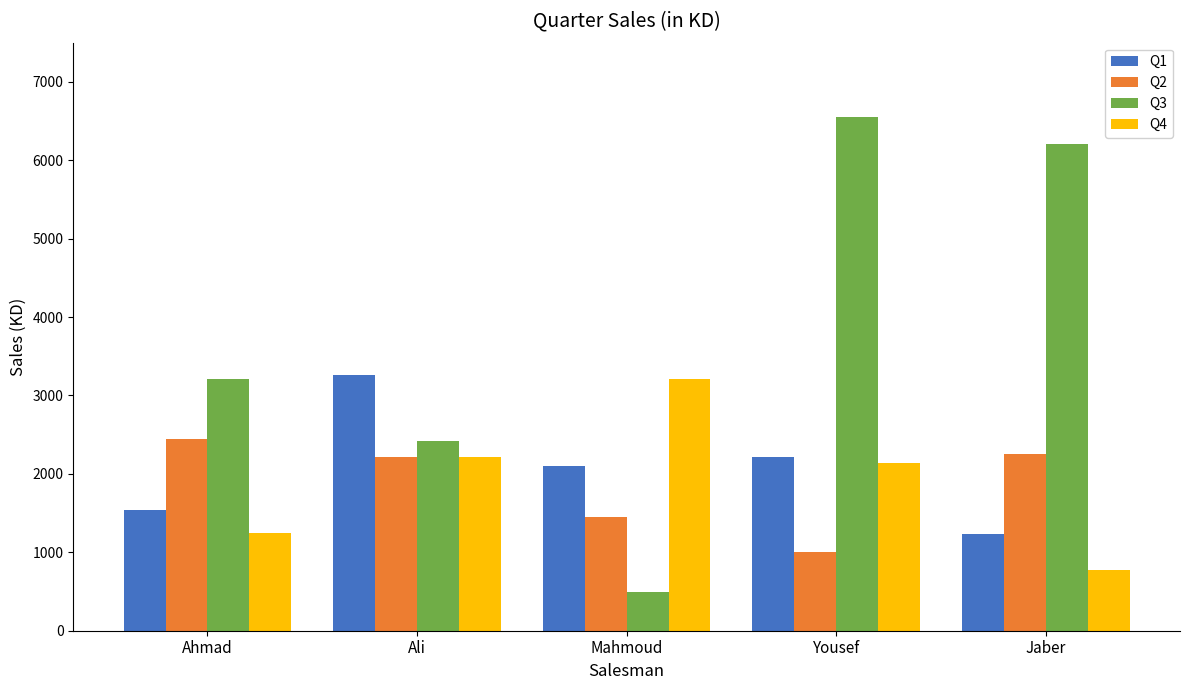

Where does the Q1 series first go above 2105?

Ali